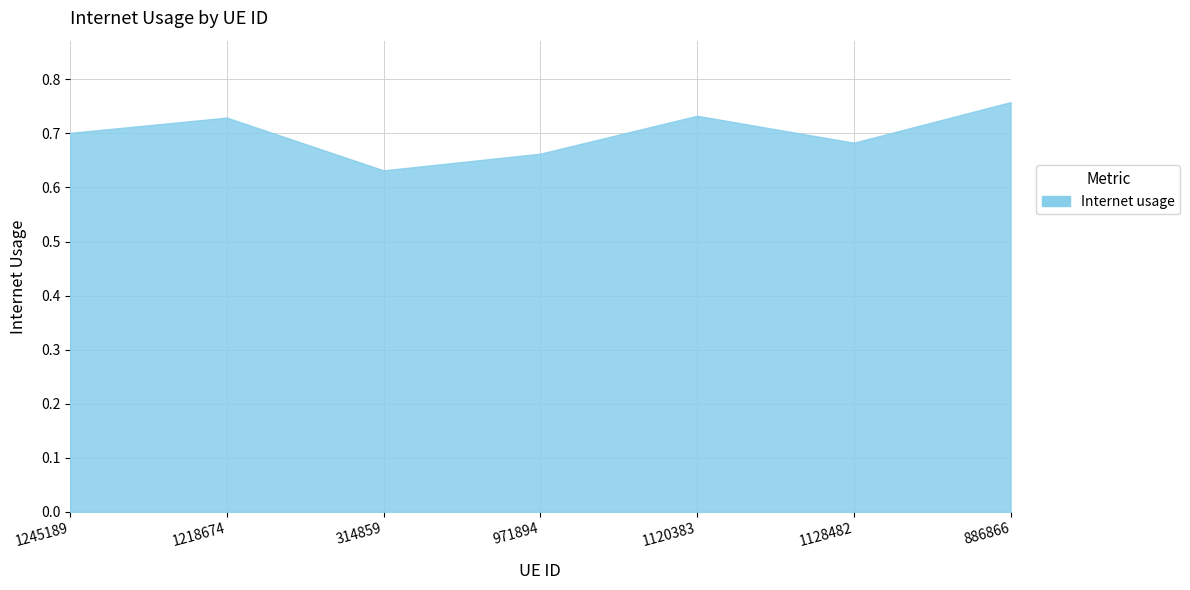

What position from the right is 314859?

5